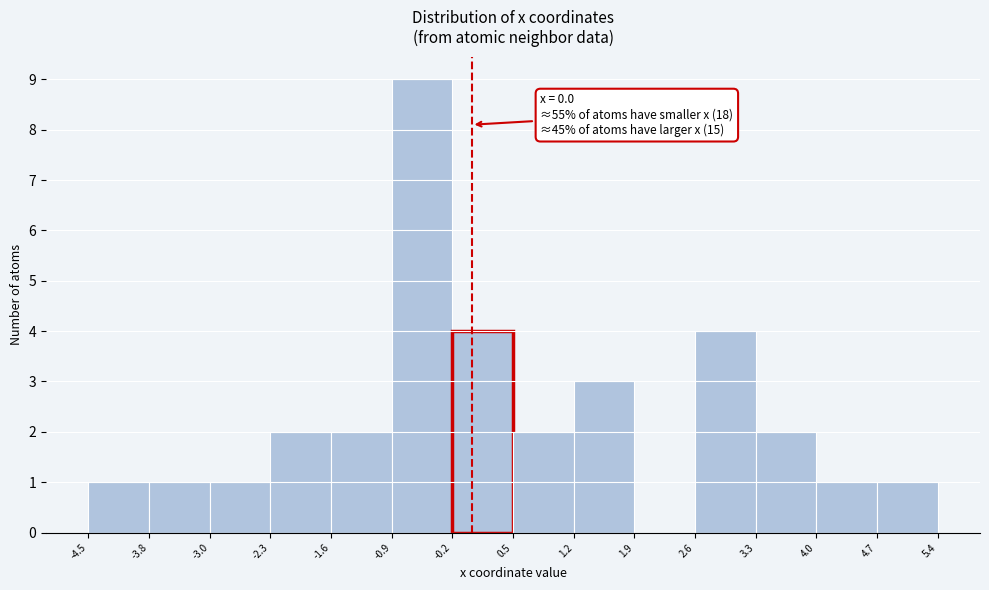

Over which range of the x-axis is the bar tallest?

-0.9 to -0.2